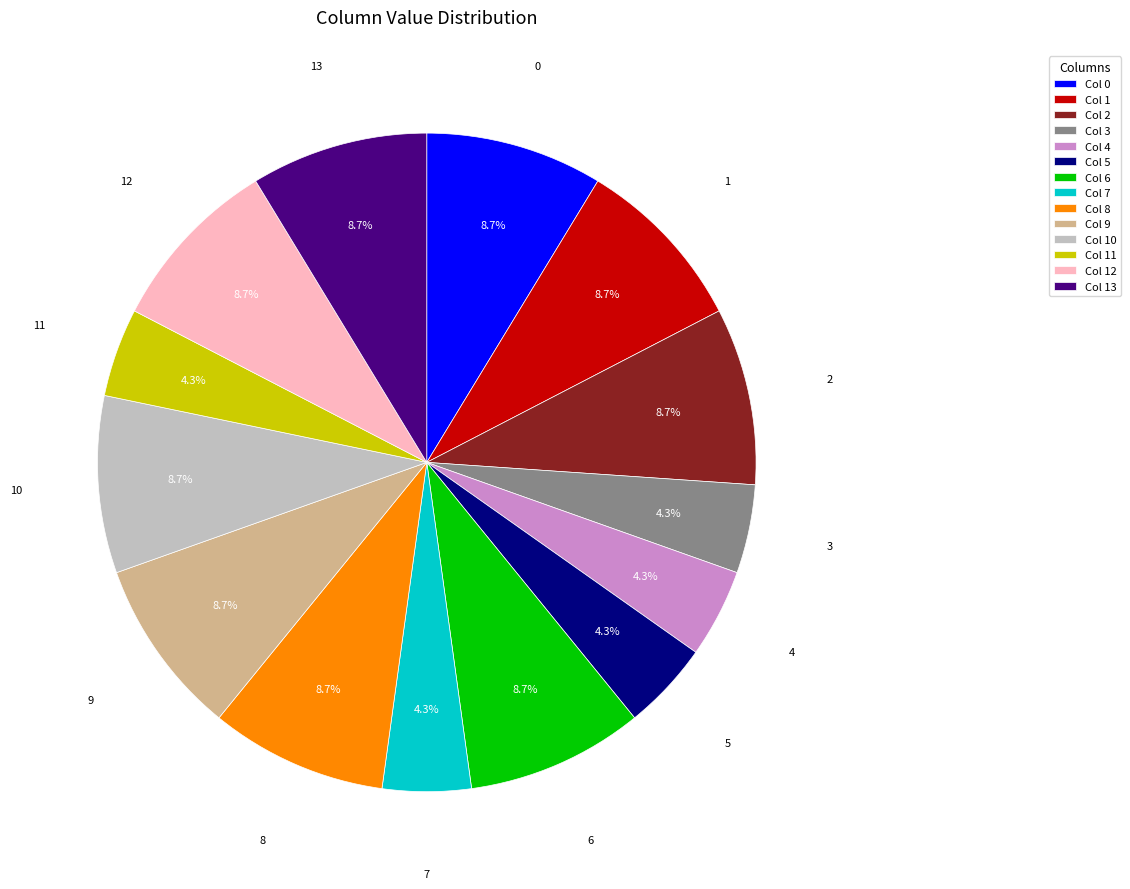

Does Col 8 represent more than half of the total?

No